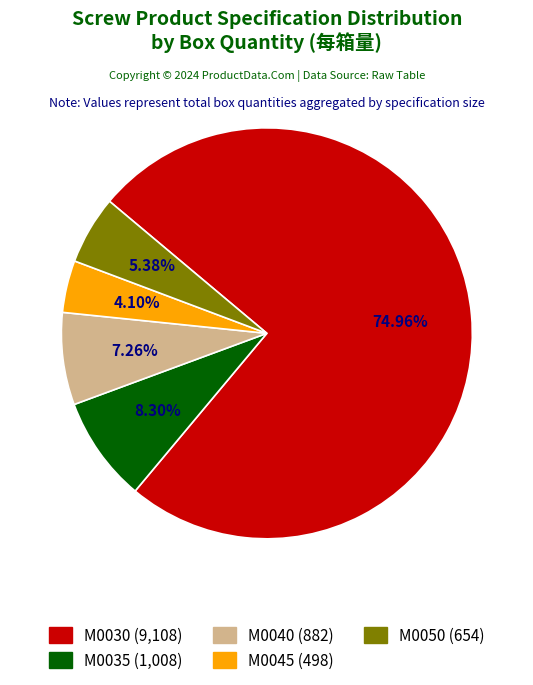

Does any single category account for the majority?

Yes